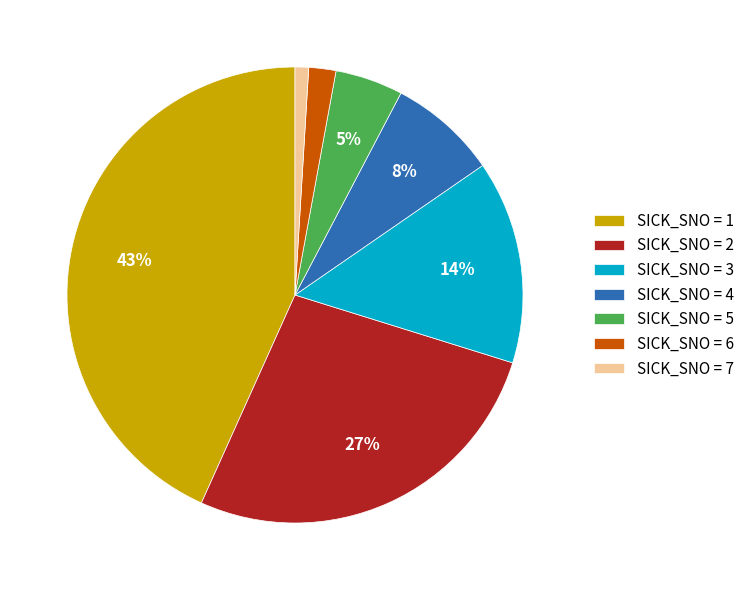

Is there any slice that represents more than half of the pie?

No